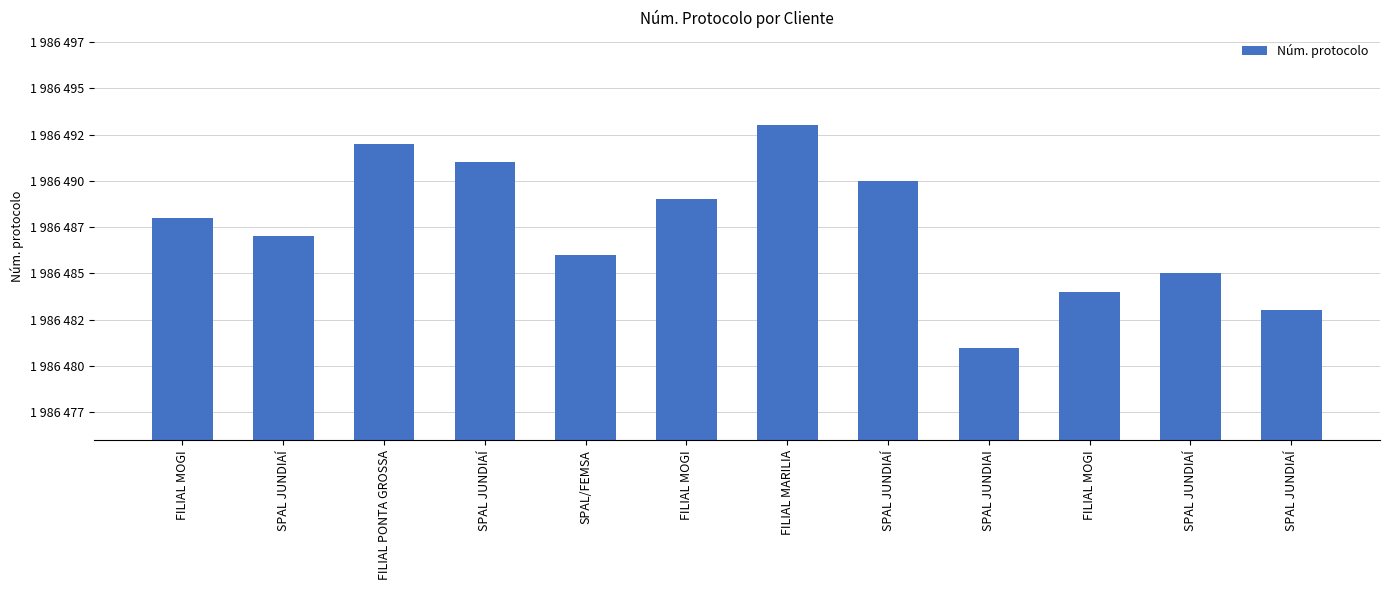

Does the chart contain stacked bars?

No